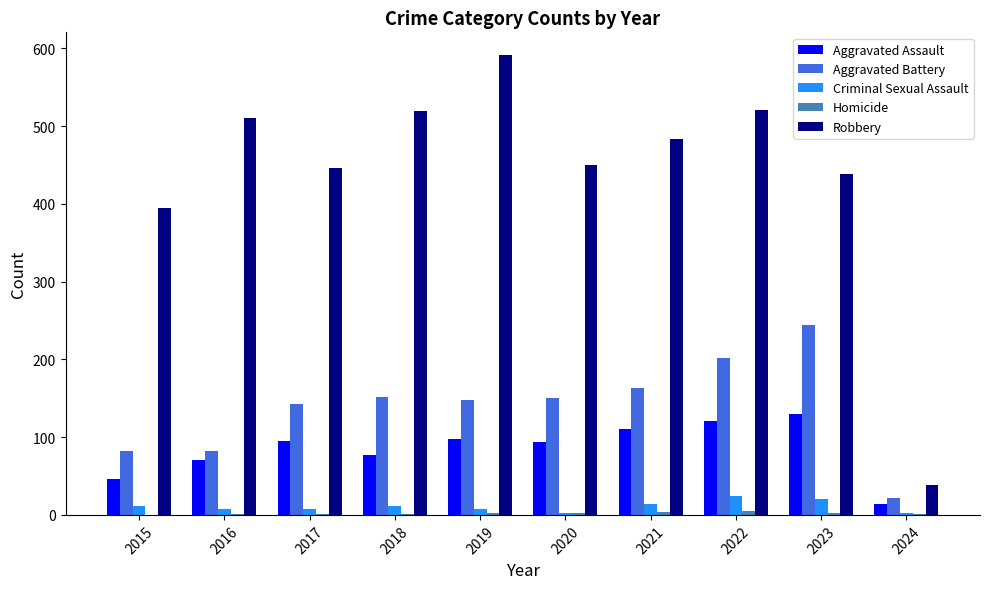

Which series changed the most between 2020 and 2021?

Robbery